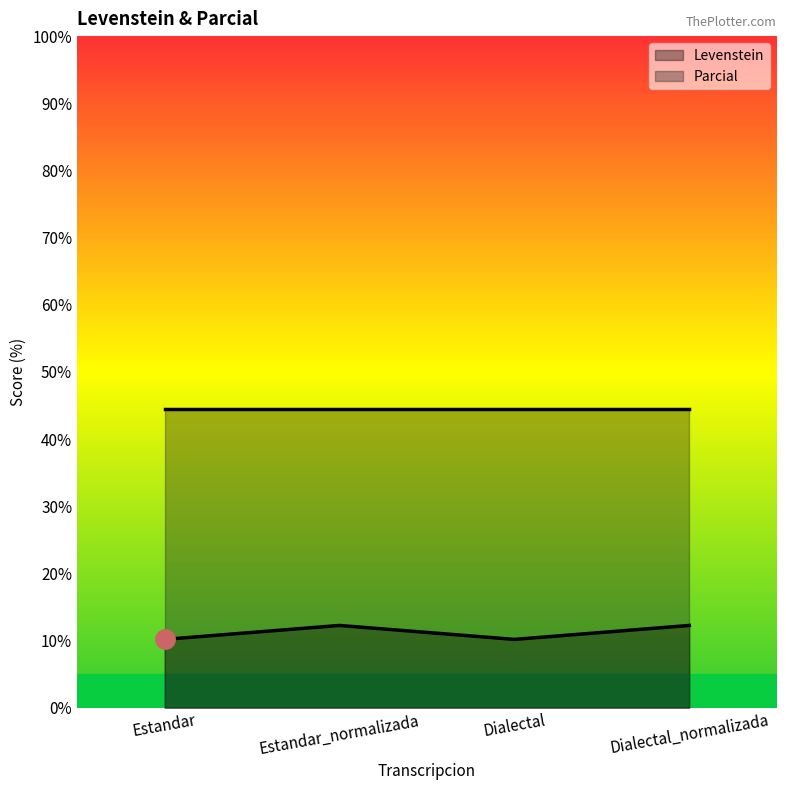

What is the change in value from Estandar to Estandar_normalizada?

+2.1